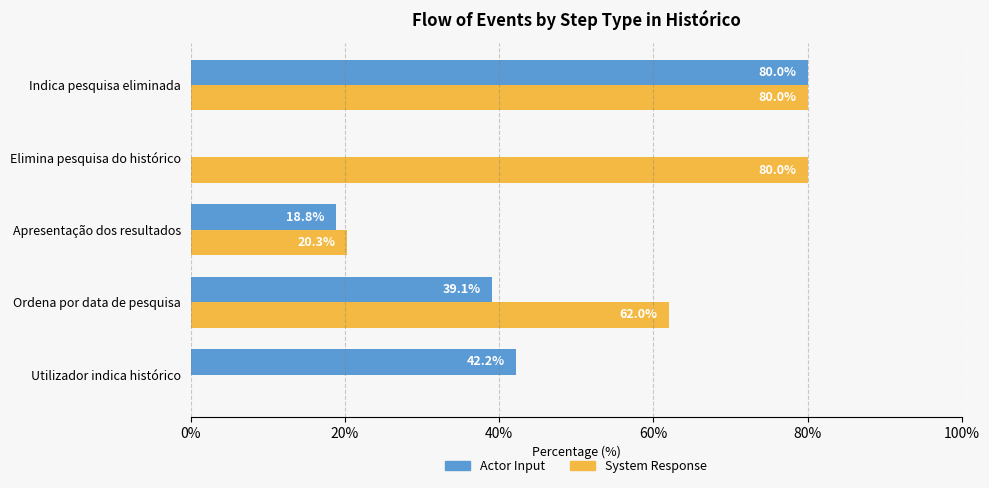

How many categories are shown in the chart?

5